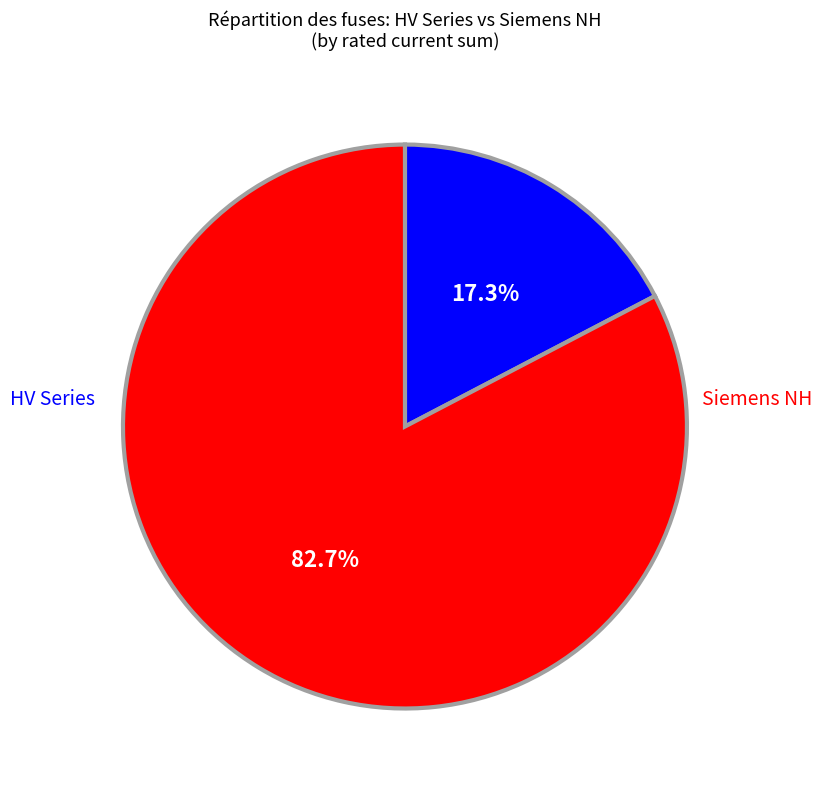

Is there a majority slice in this chart?

Yes